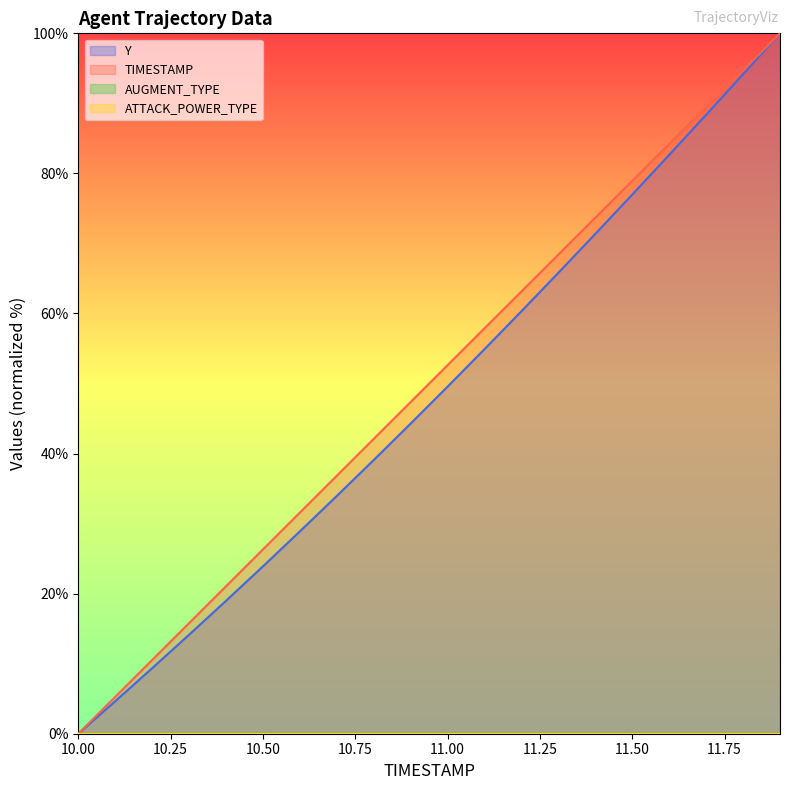

True or false: TIMESTAMP has more than 1 interior local peaks.

False